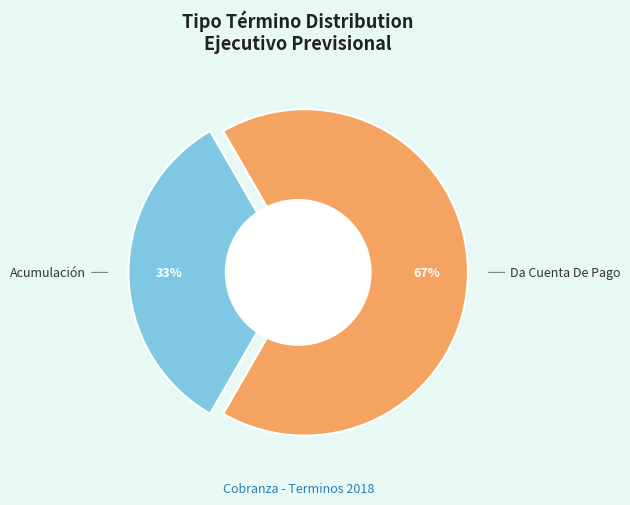

To the nearest percent, what is the average slice percentage?

50%